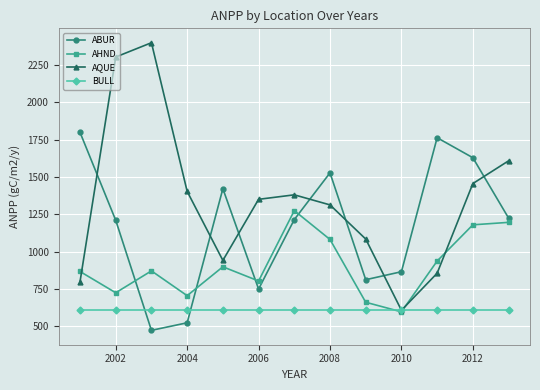

In AQUE, how many points are lower than both neighbors (excluding endpoints)?

2